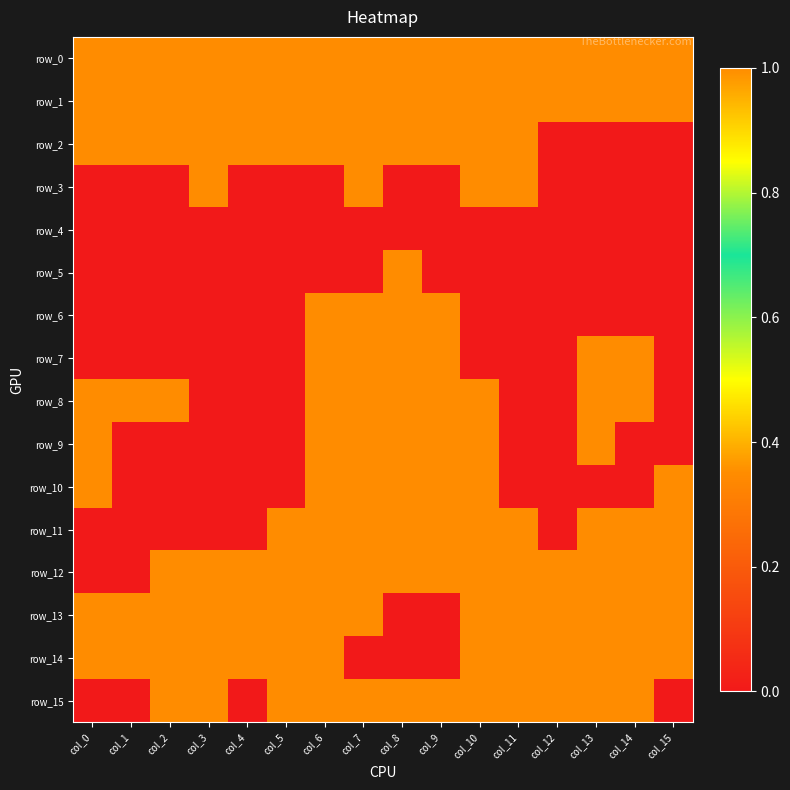

List the series in order of their peak value, lowest first.

row_4, row_0, row_1, row_2, row_3, row_5, row_6, row_7, row_8, row_9, row_10, row_11, row_12, row_13, row_14, row_15